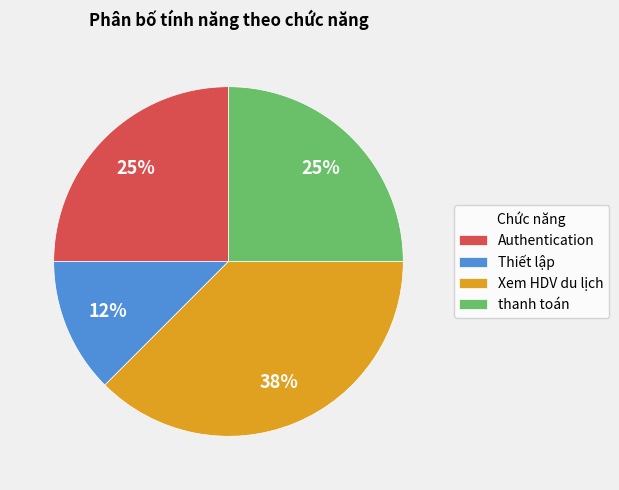

Between Thiết lập and Xem HDV du lịch, which is larger?

Xem HDV du lịch